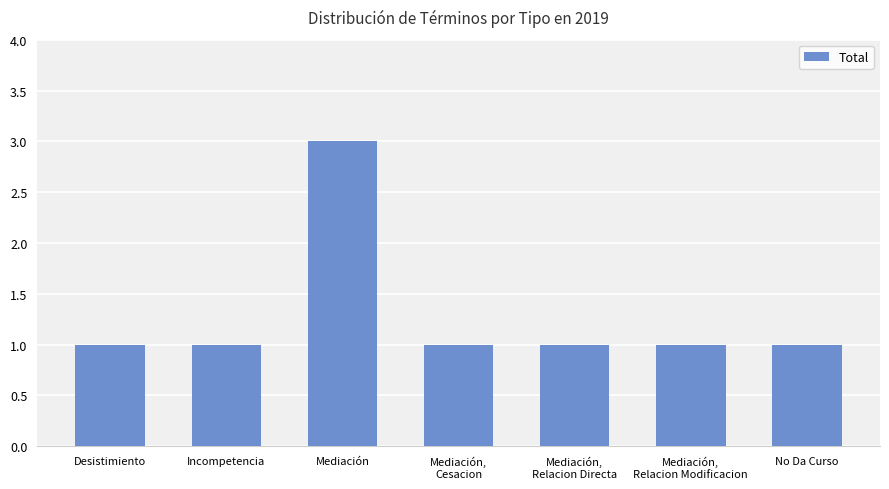

Which label corresponds to the largest value in the chart?

Mediación